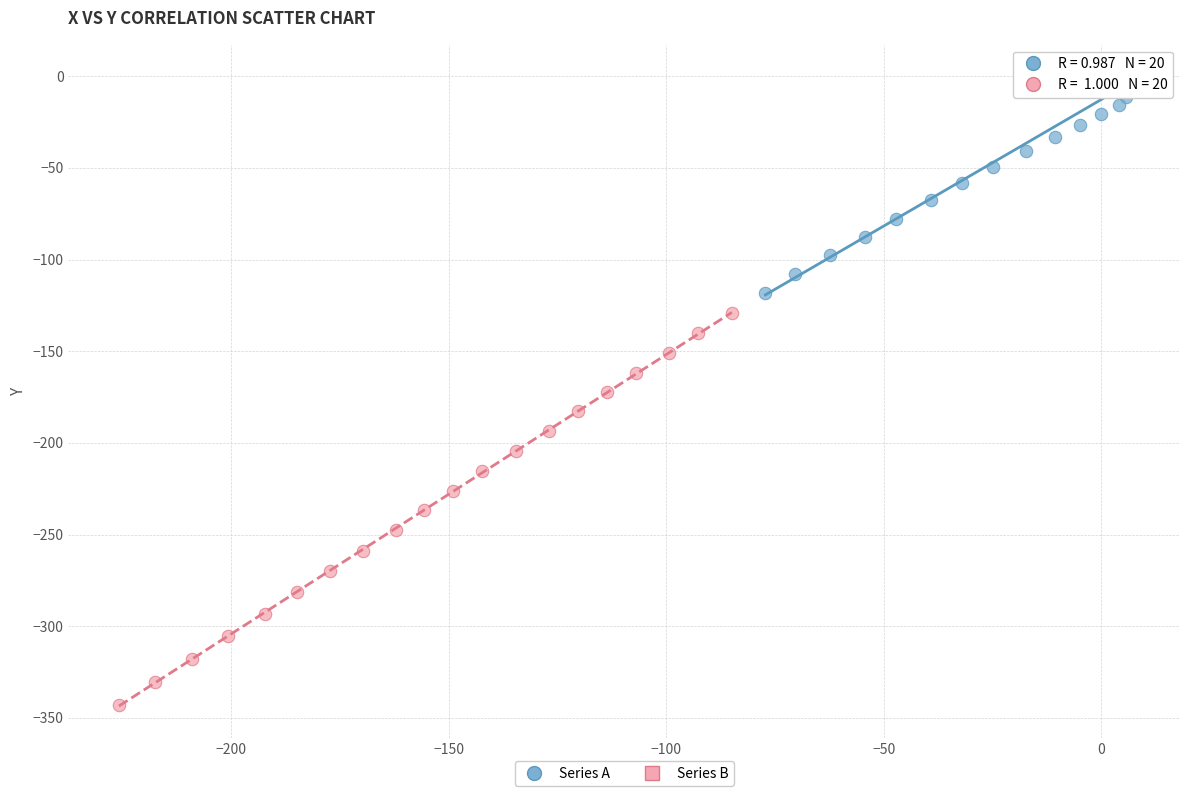

What are all the series names shown in the legend?

Series A, Series B